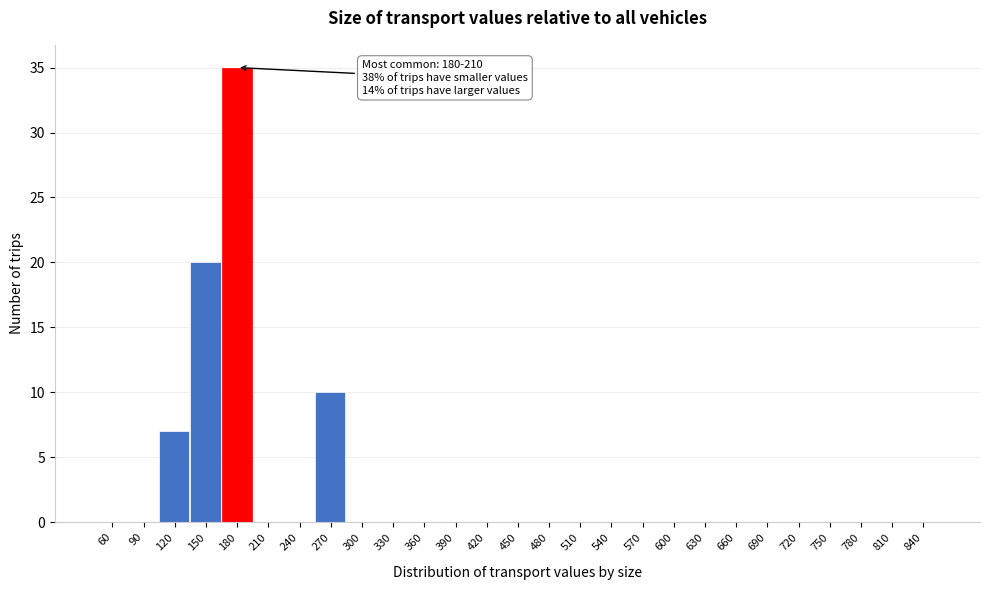

Reading left to right, list all the values displayed in this chart.

60=0	90=0	120=7	150=20	180=35	210=0	240=0	270=10	300=0	330=0	360=0	390=0	420=0	450=0	480=0	510=0	540=0	570=0	600=0	630=0	660=0	690=0	720=0	750=0	780=0	810=0	840=0